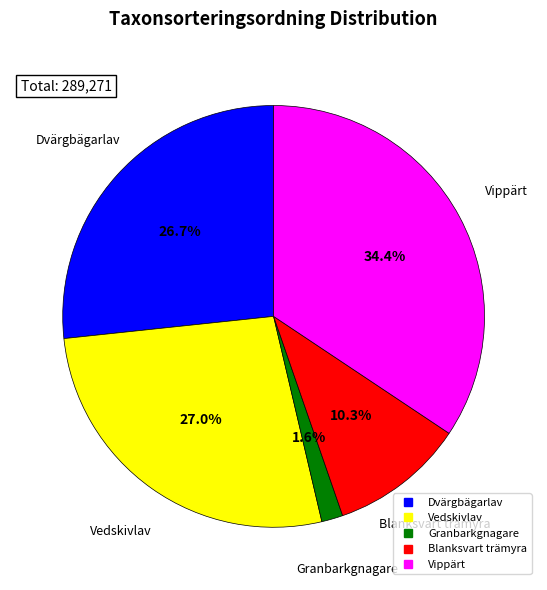

Which slice is the largest?

Vippärt